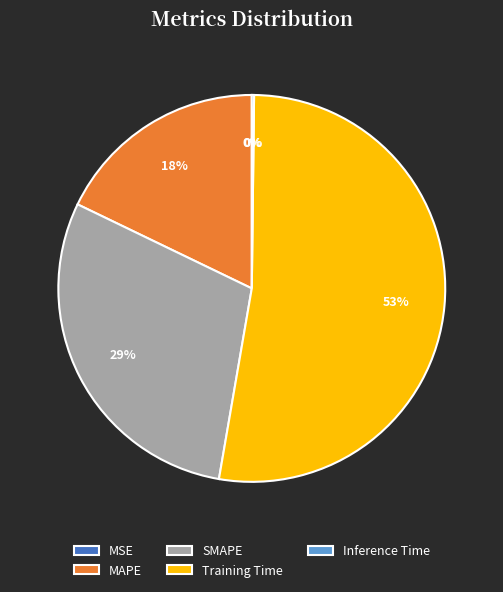

Is it true that SMAPE is 37% of the pie?

False